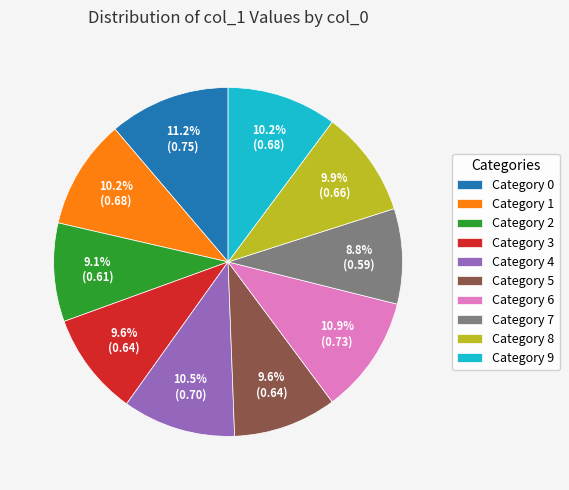

Combined, do Category 3 and Category 6 account for over 50%?

No